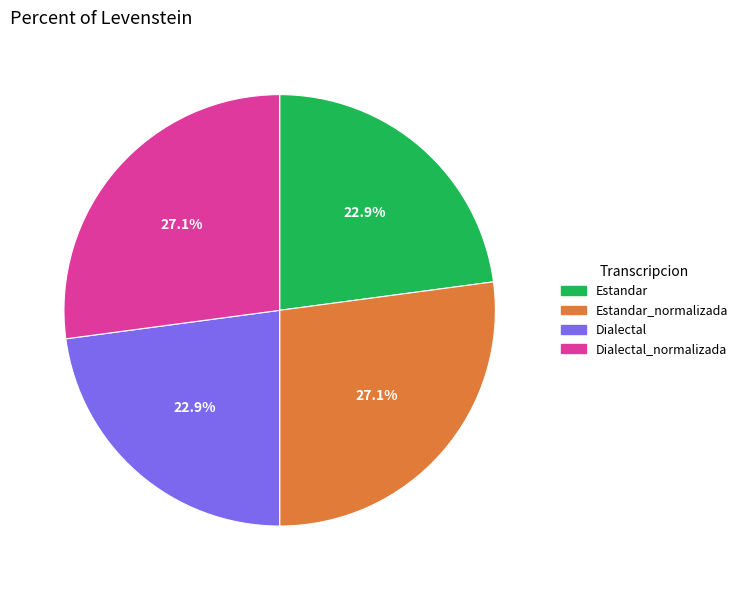

To the nearest percent, what portion does Estandar represent?

23%